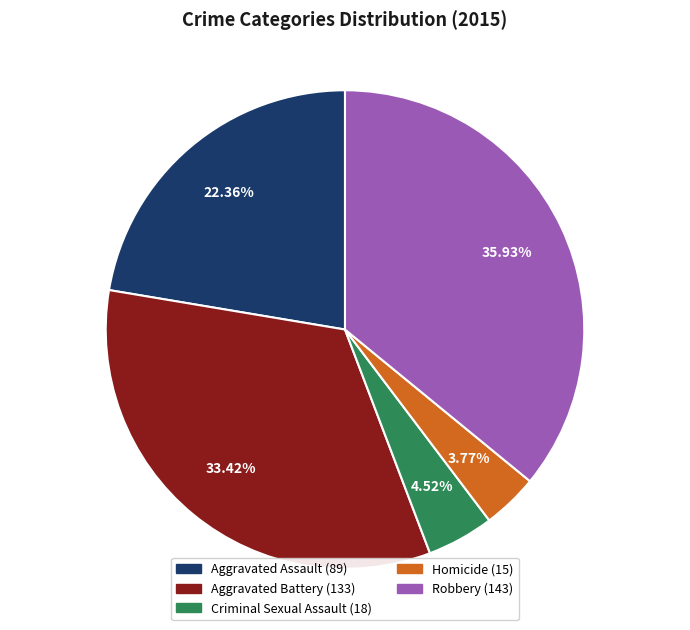

Which has a higher value, Robbery or Aggravated Assault?

Robbery